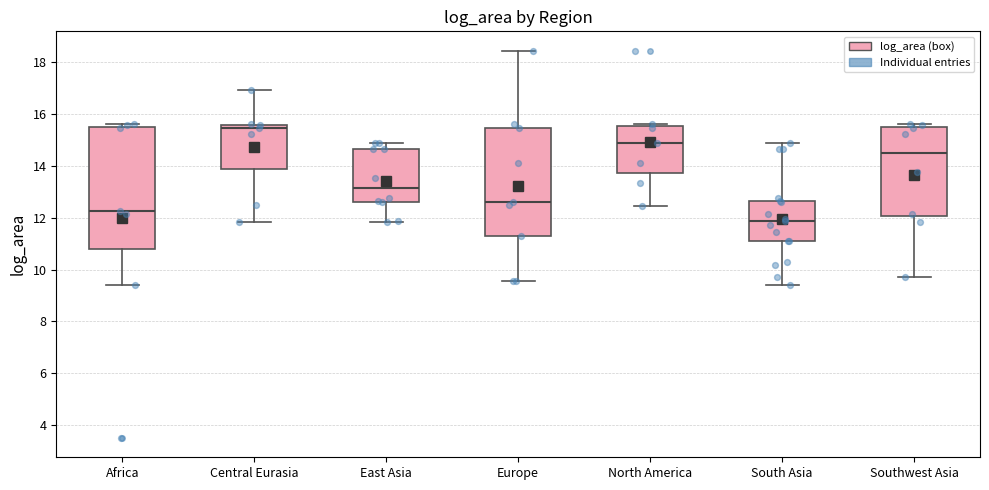

Comparing the boxes themselves (not the whiskers), which one is the tallest?

Africa